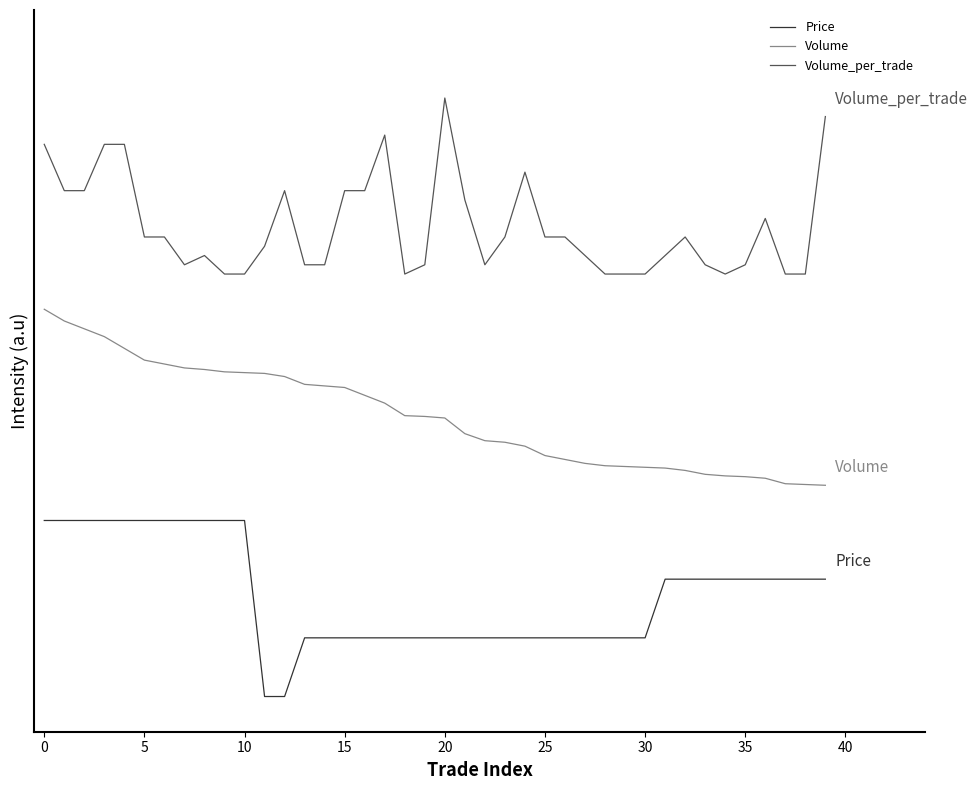

What are all the series names shown in the legend?

Price, Volume, Volume_per_trade